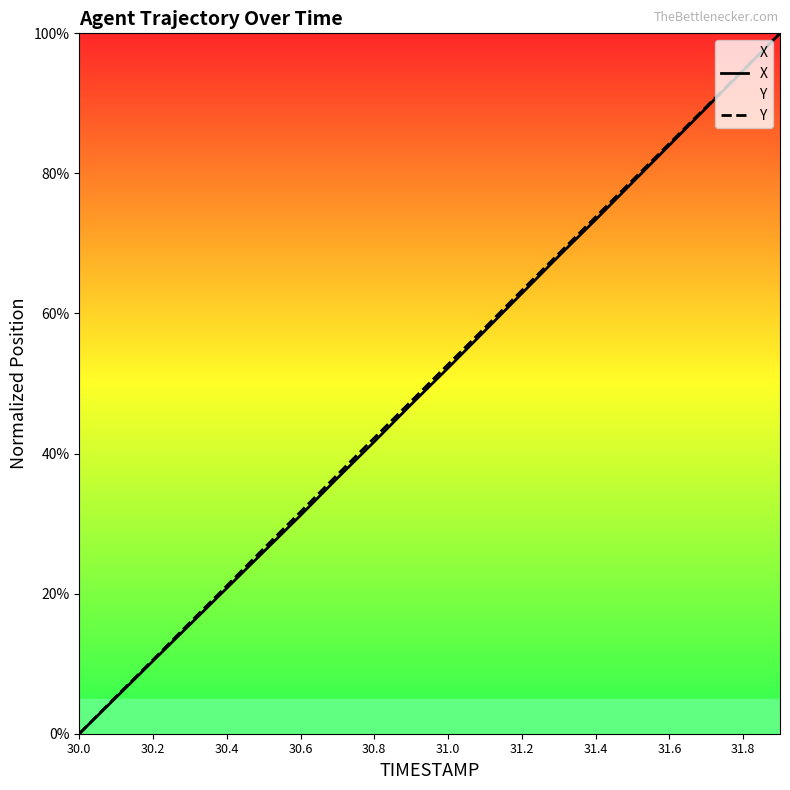

What is the average value of the Y series?

0.5